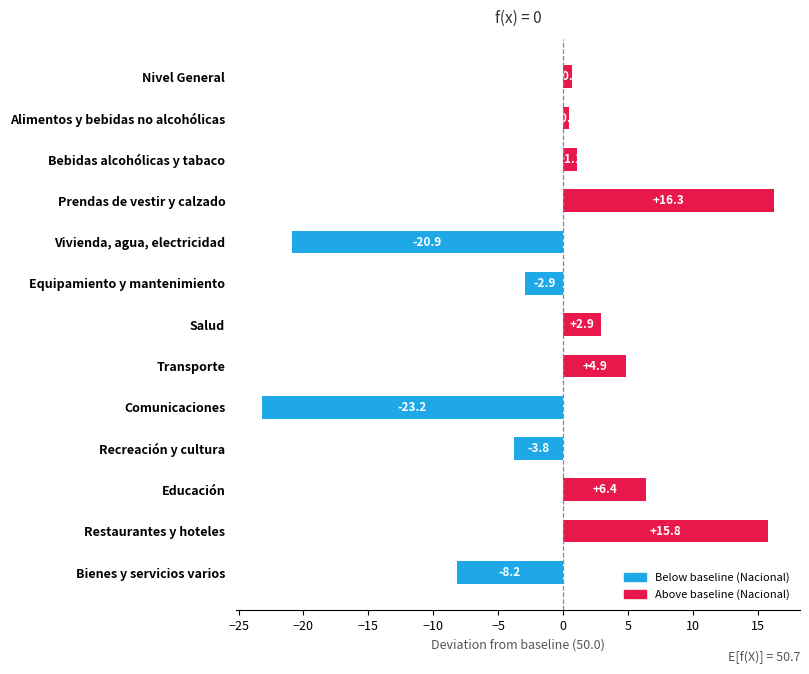

Where is the data nearest to the value -3?

Equipamiento y mantenimiento